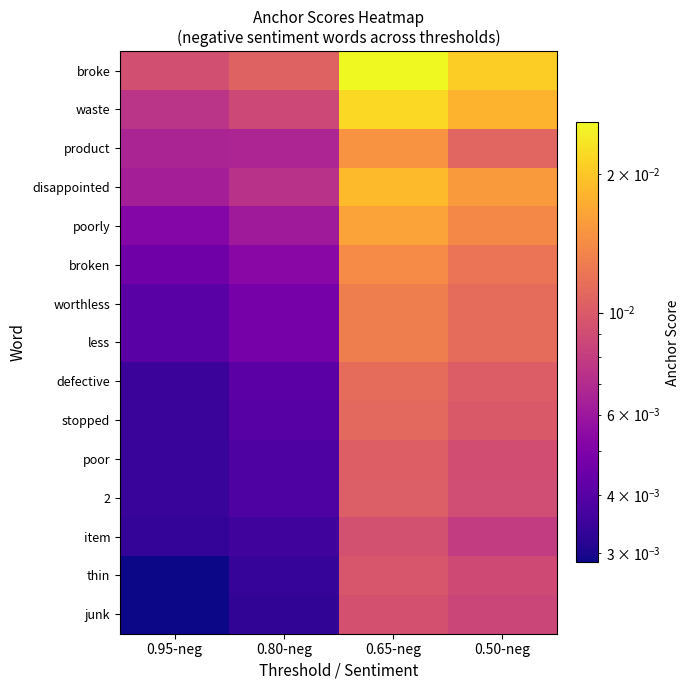

At how many categories does at least one series exceed 0?

4